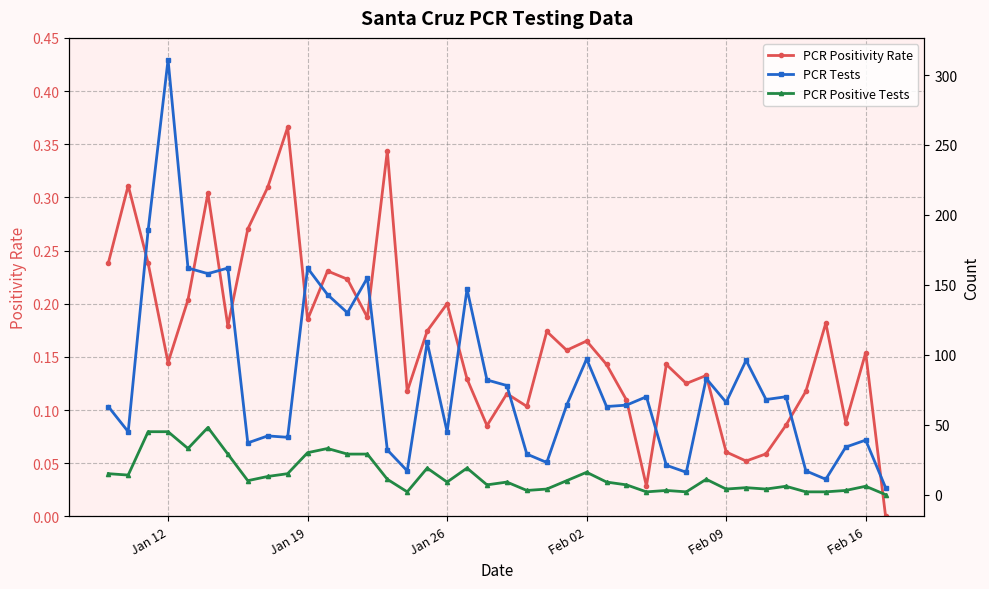

What are all the series names shown in the legend?

PCR Positivity Rate, PCR Tests, PCR Positive Tests